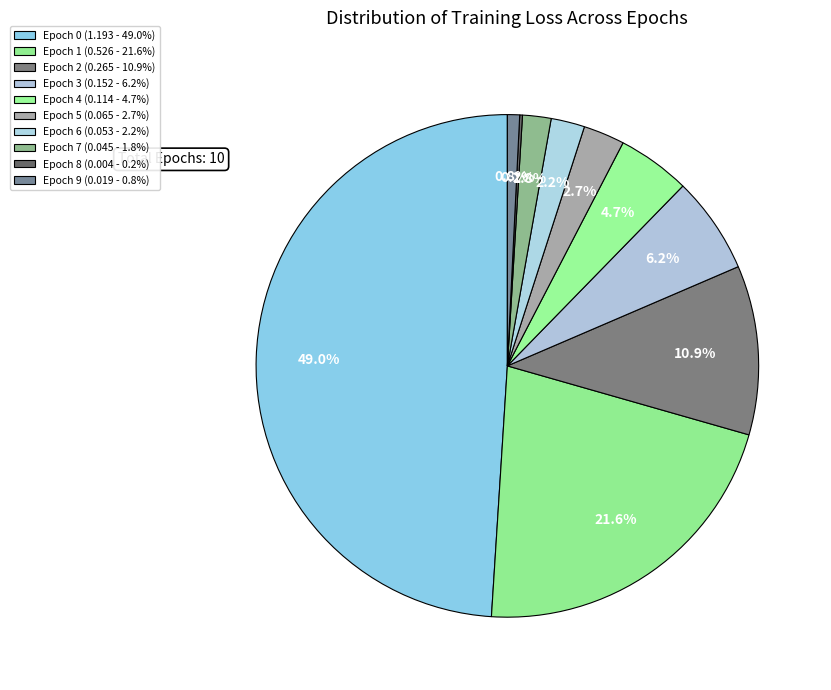

Count the number of slices in the pie.

10